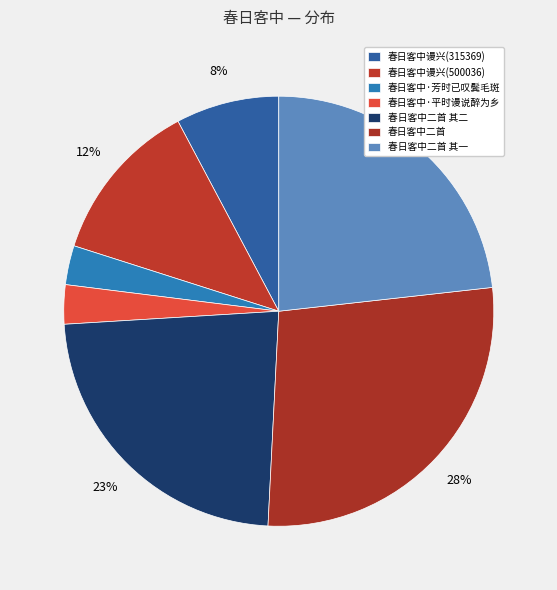

The 春日客中谩兴(500036) slice represents 18% of the pie. True or false?

False